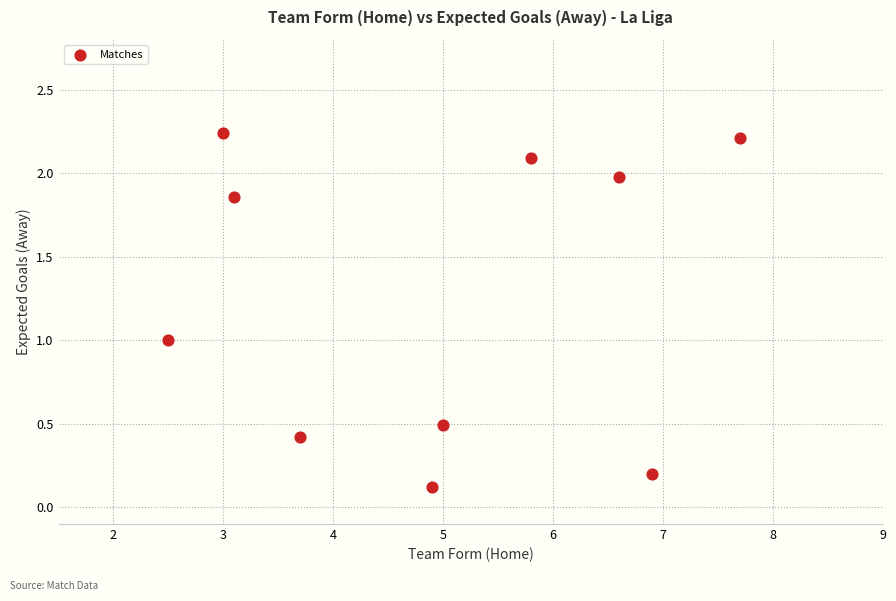

What is the average Y value?

1.3